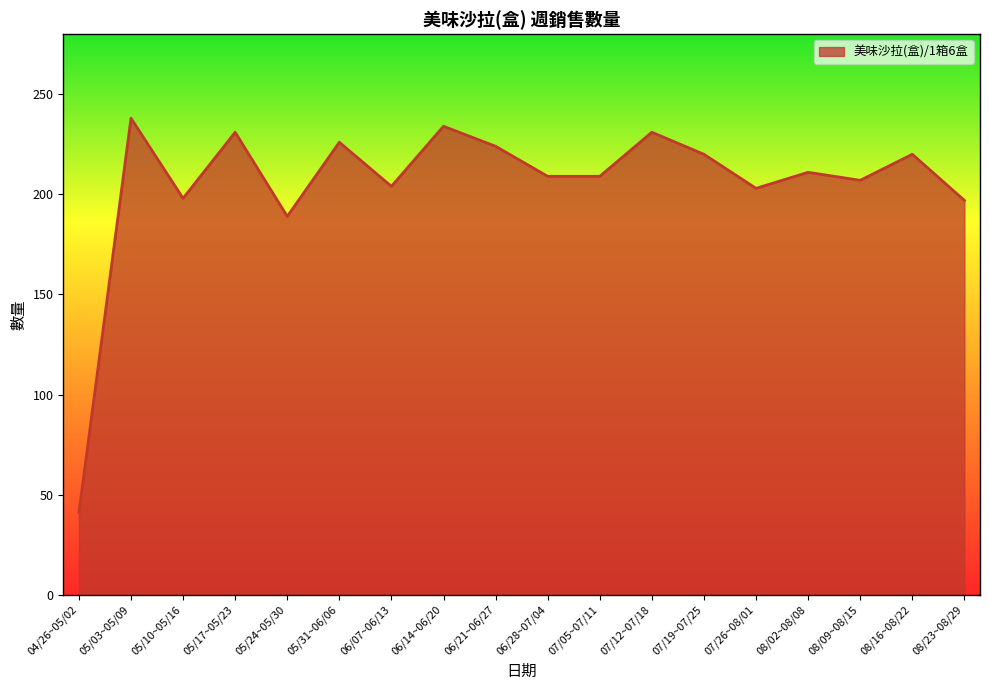

What is the minimum value shown in the chart?

41